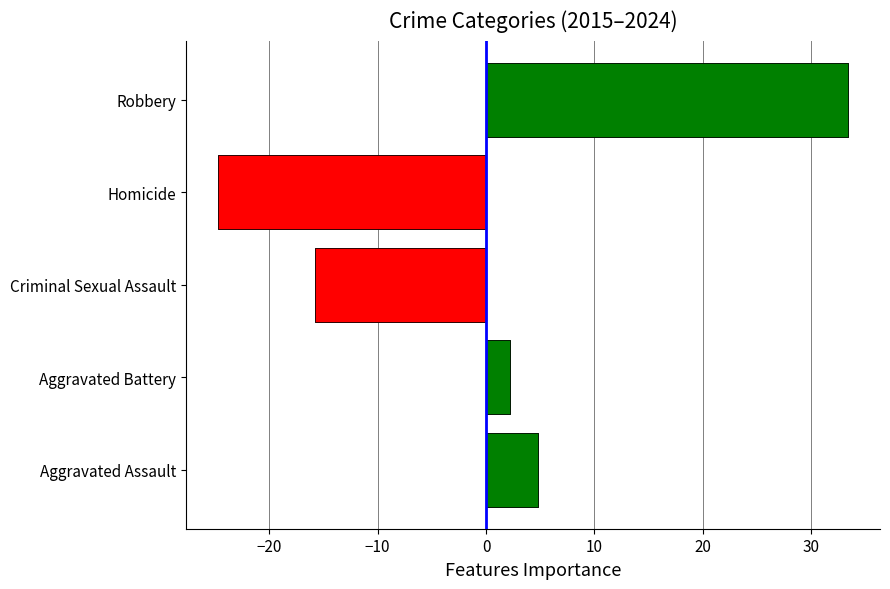

What is the value of the 5th bar from the left?

33.4